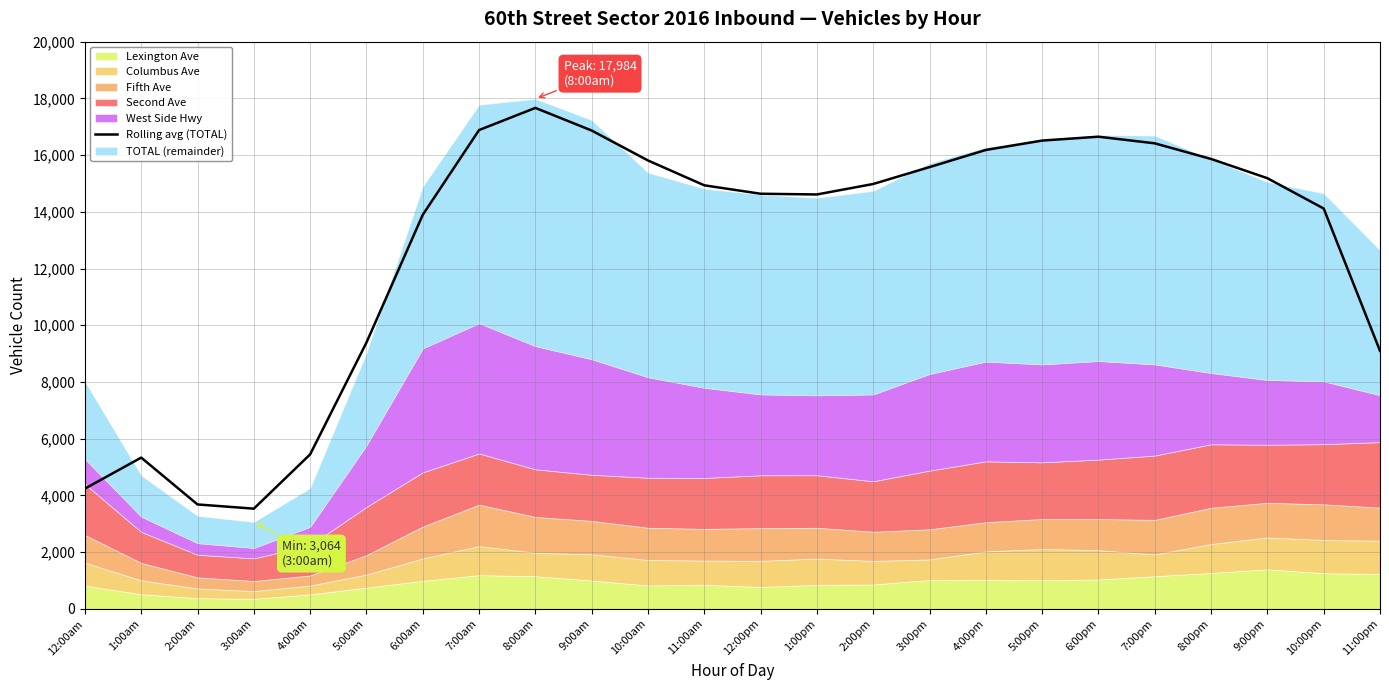

At which category does the chart reach its minimum across all series?

3:00am